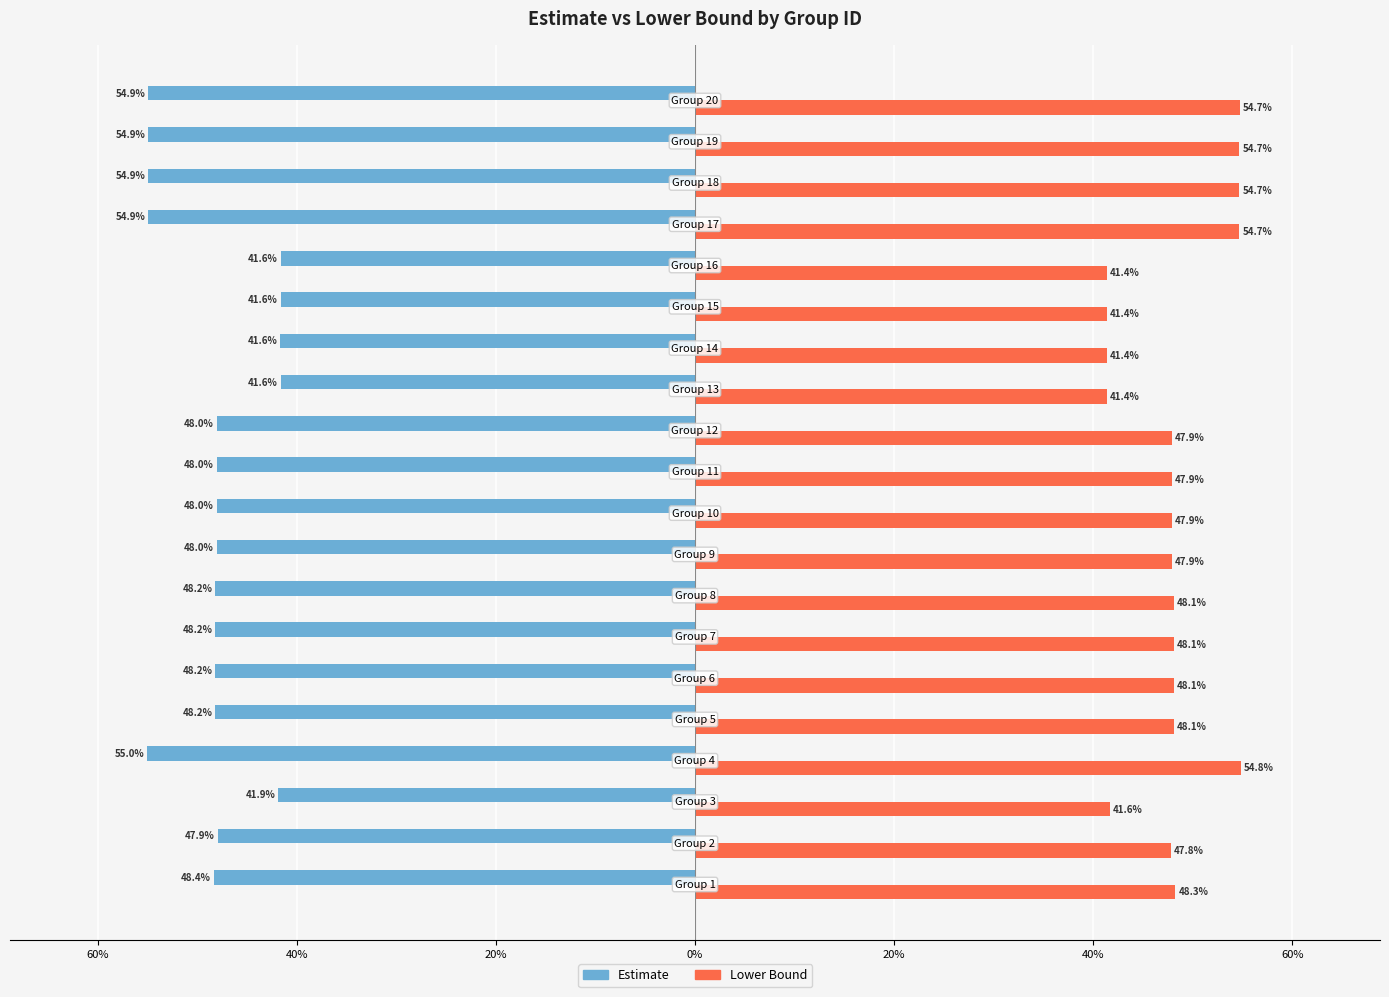

What are all the series names shown in the legend?

Estimate, Lower Bound